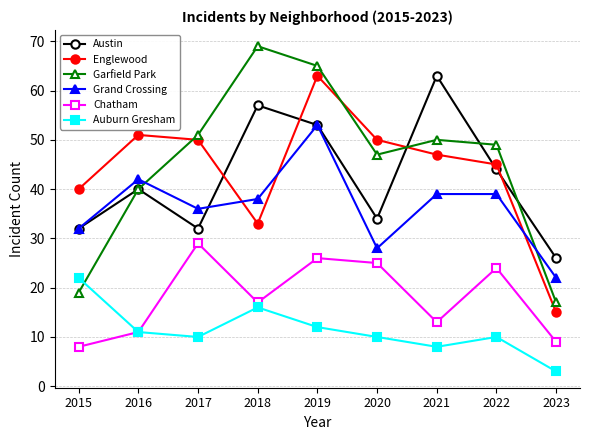

How many interior local peaks does the Englewood series have?

2